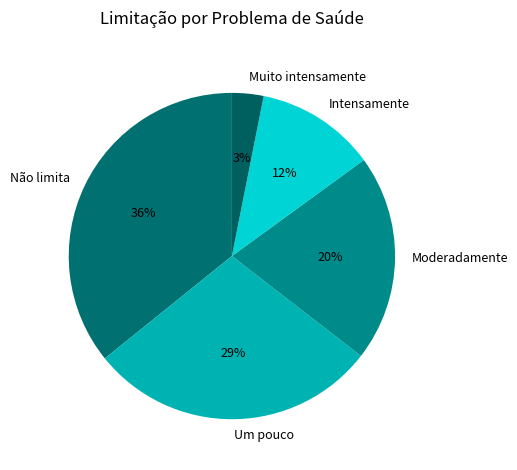

Rank the categories by value from lowest to highest.

Muito intensamente, Intensamente, Moderadamente, Um pouco, Não limita